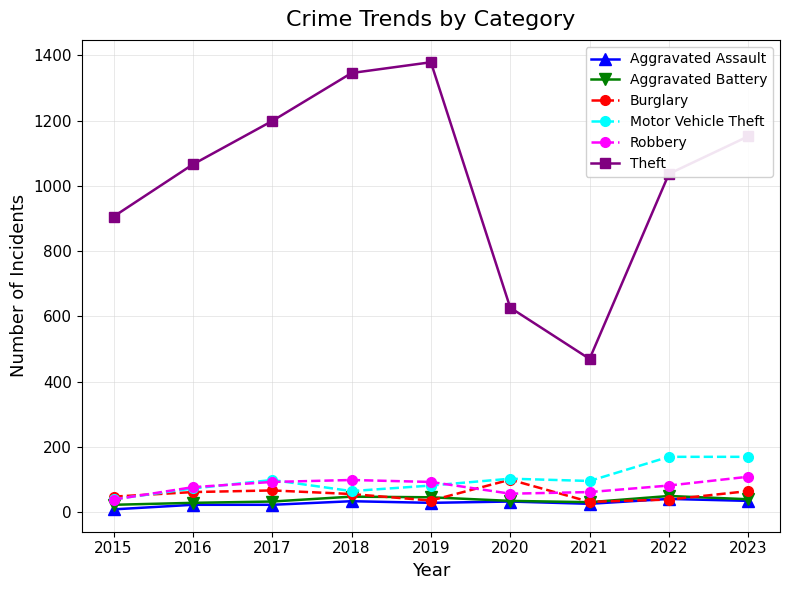

At how many categories does at least one series exceed 419?

9